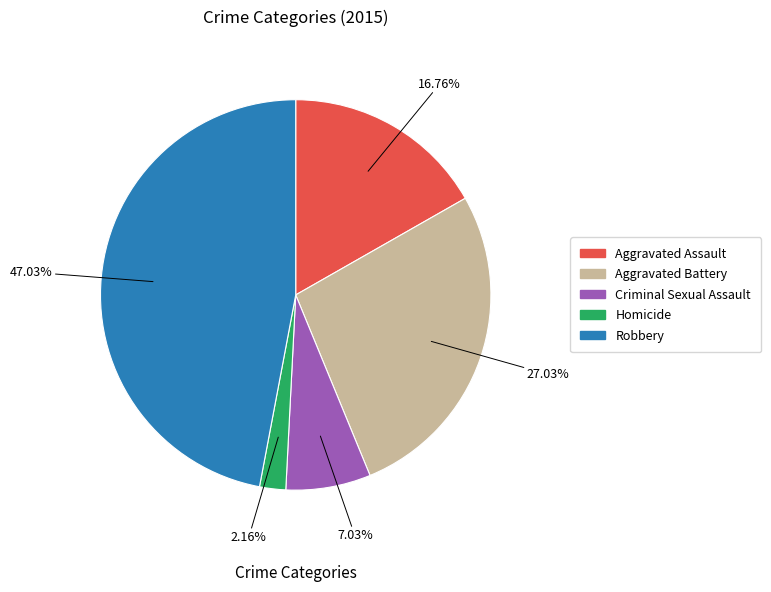

How many segments does this pie chart have?

5